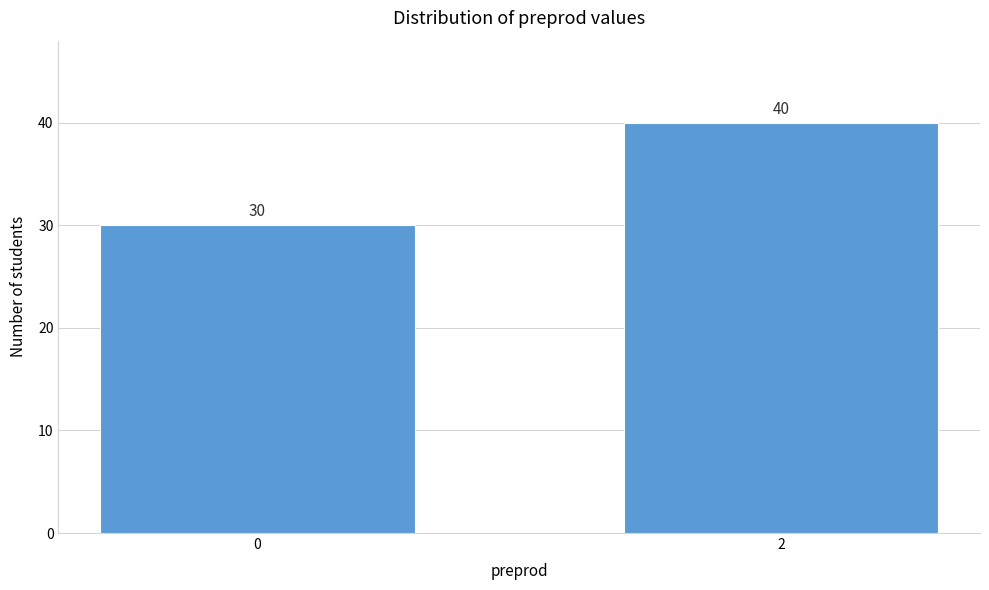

Reading left to right, what are all the values shown in this chart?

30	40